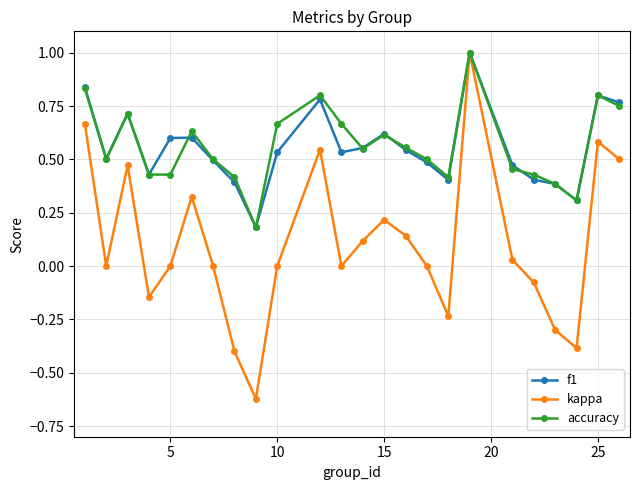

What is the maximum value shown in the chart?

1.0